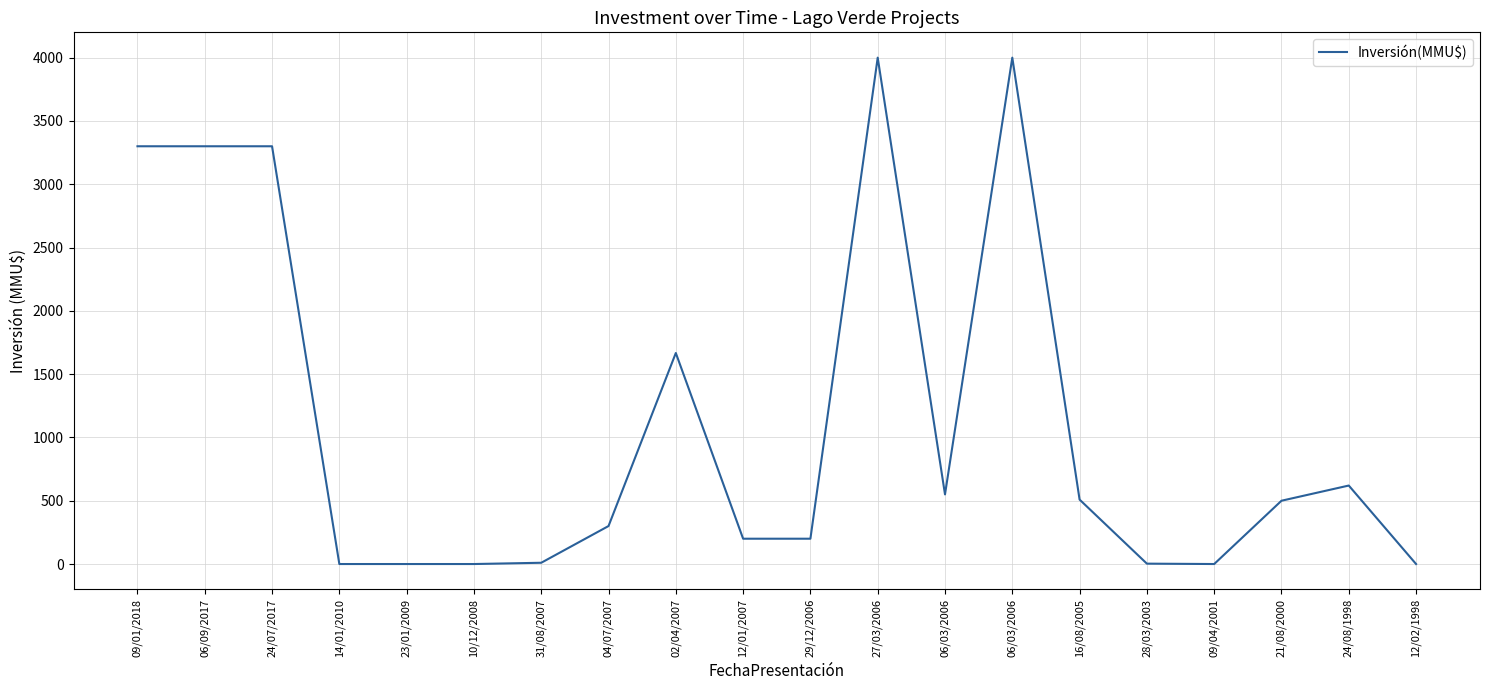

At which category does the chart reach its minimum across all series?

14/01/2010